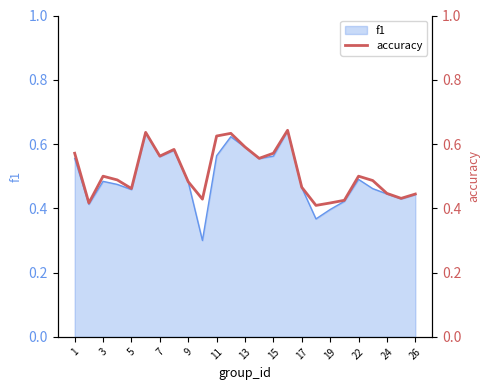

How many values are between 0 and 1?

25